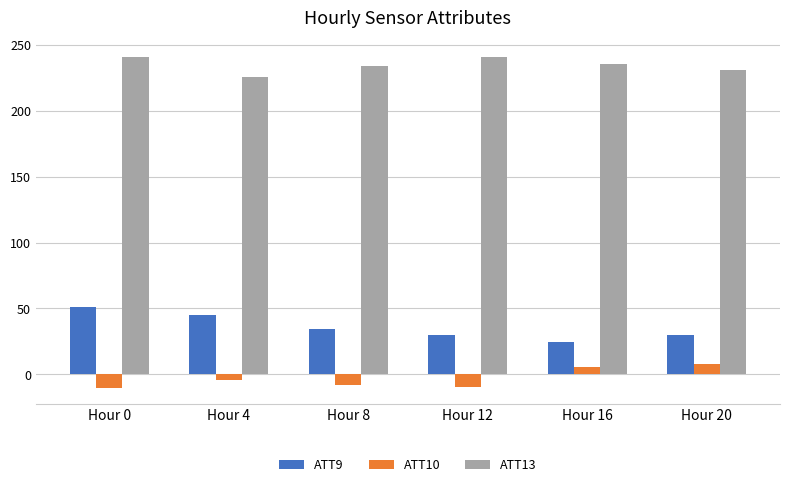

What is the difference between the highest and lowest values at Hour 16?

230.5